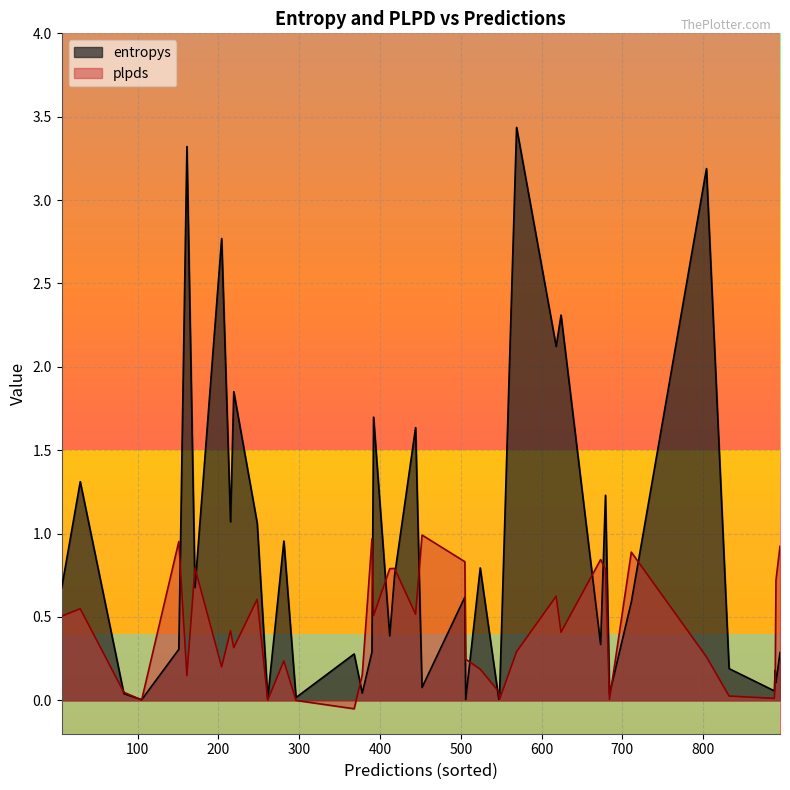

Between which two adjacent categories do entropys and plpds first intersect?

0 and 1